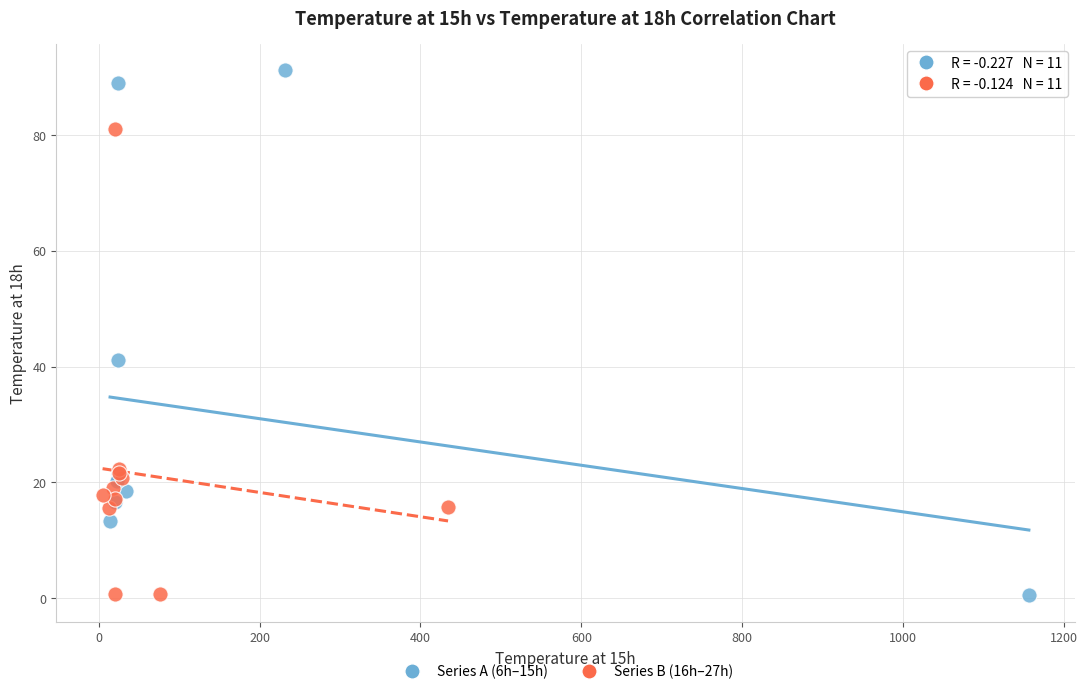

Which series has the widest spread of Y values?

Series A (6h–15h)